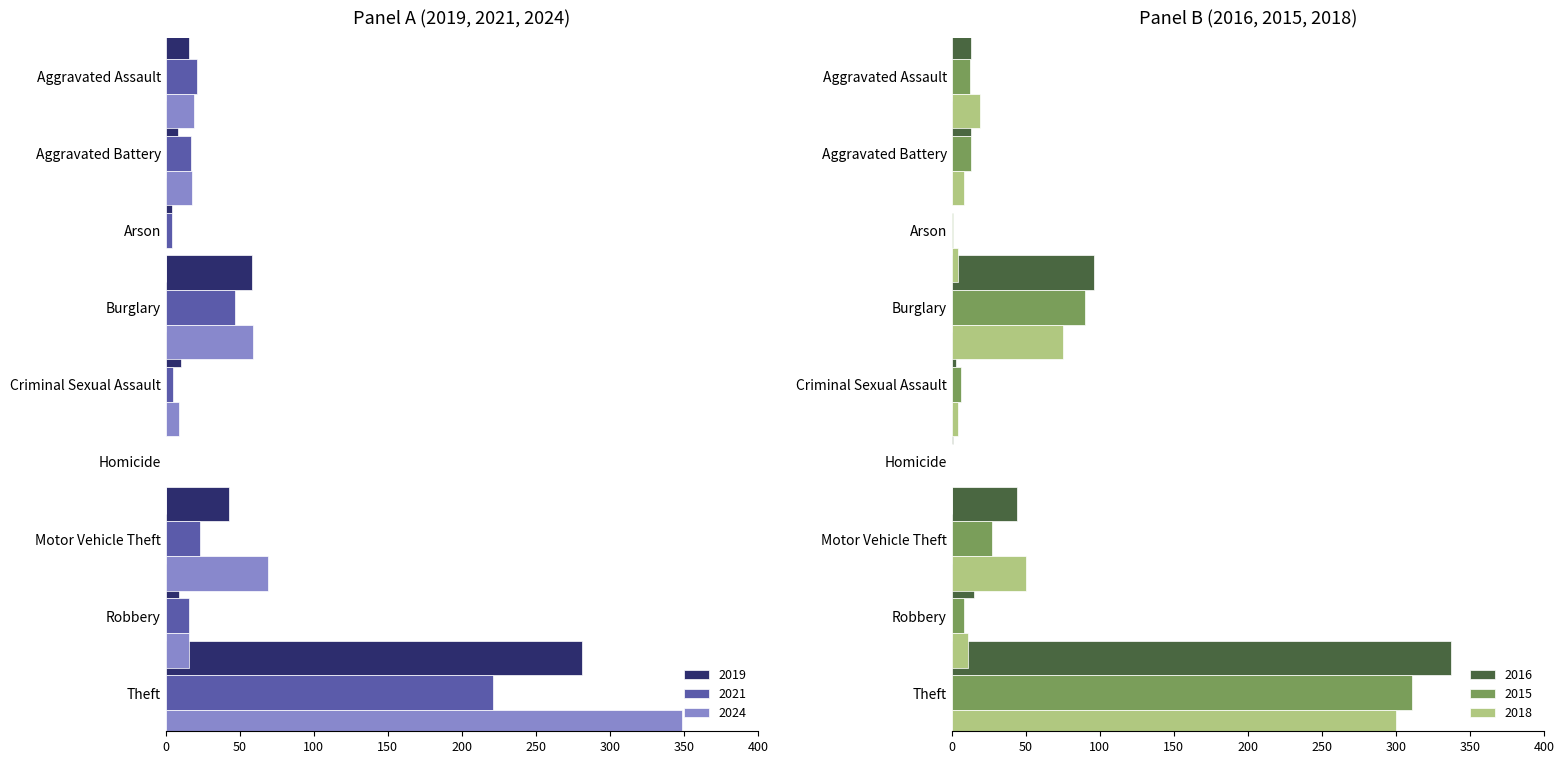

Rank the series at Robbery from lowest to highest value.

2015, 2019, 2018, 2016, 2021, 2024